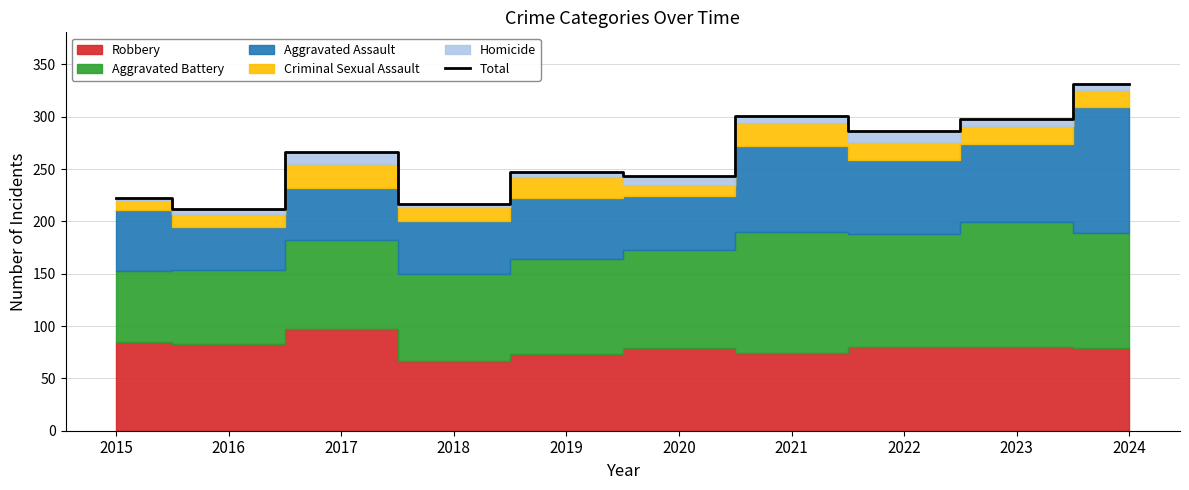

List the labels in order of value, smallest first.

2016, 2018, 2015, 2020, 2019, 2017, 2022, 2023, 2021, 2024